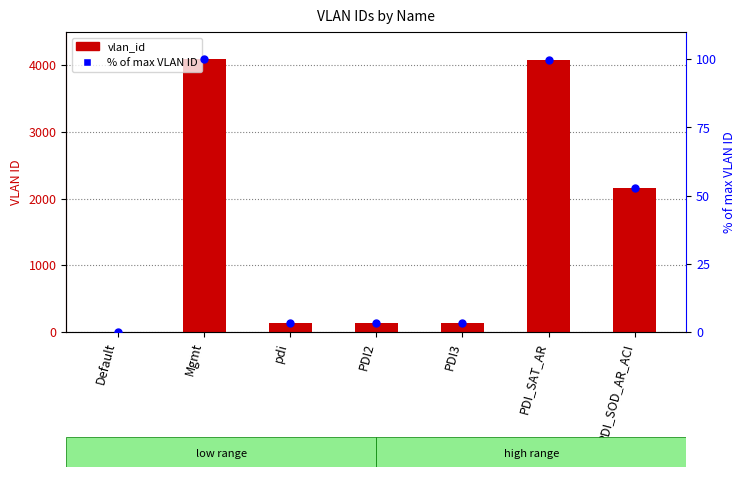

Which series has the largest Y range (max minus min)?

vlan_id